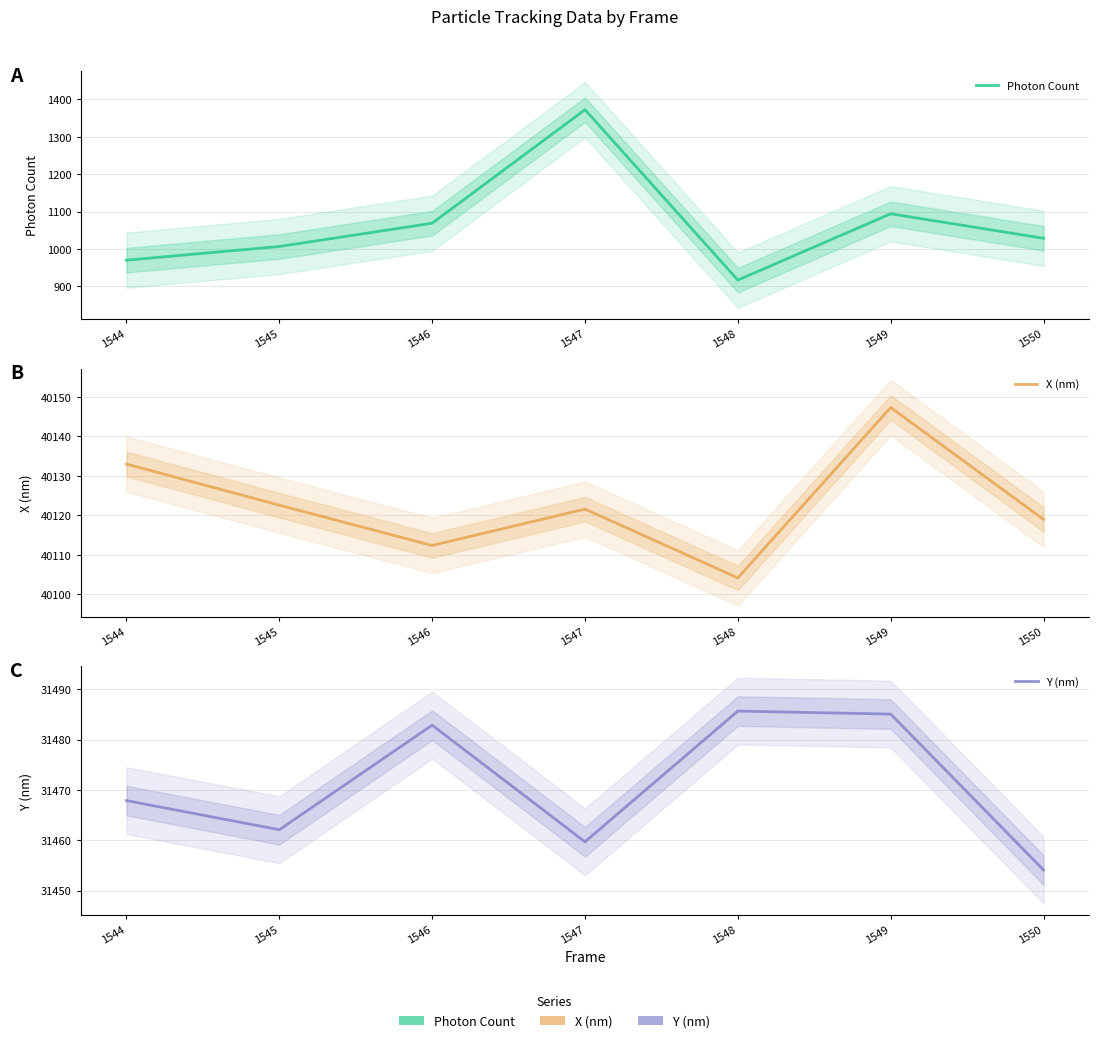

What is the difference between the maximum and minimum values in the Y (nm) series?

31.6